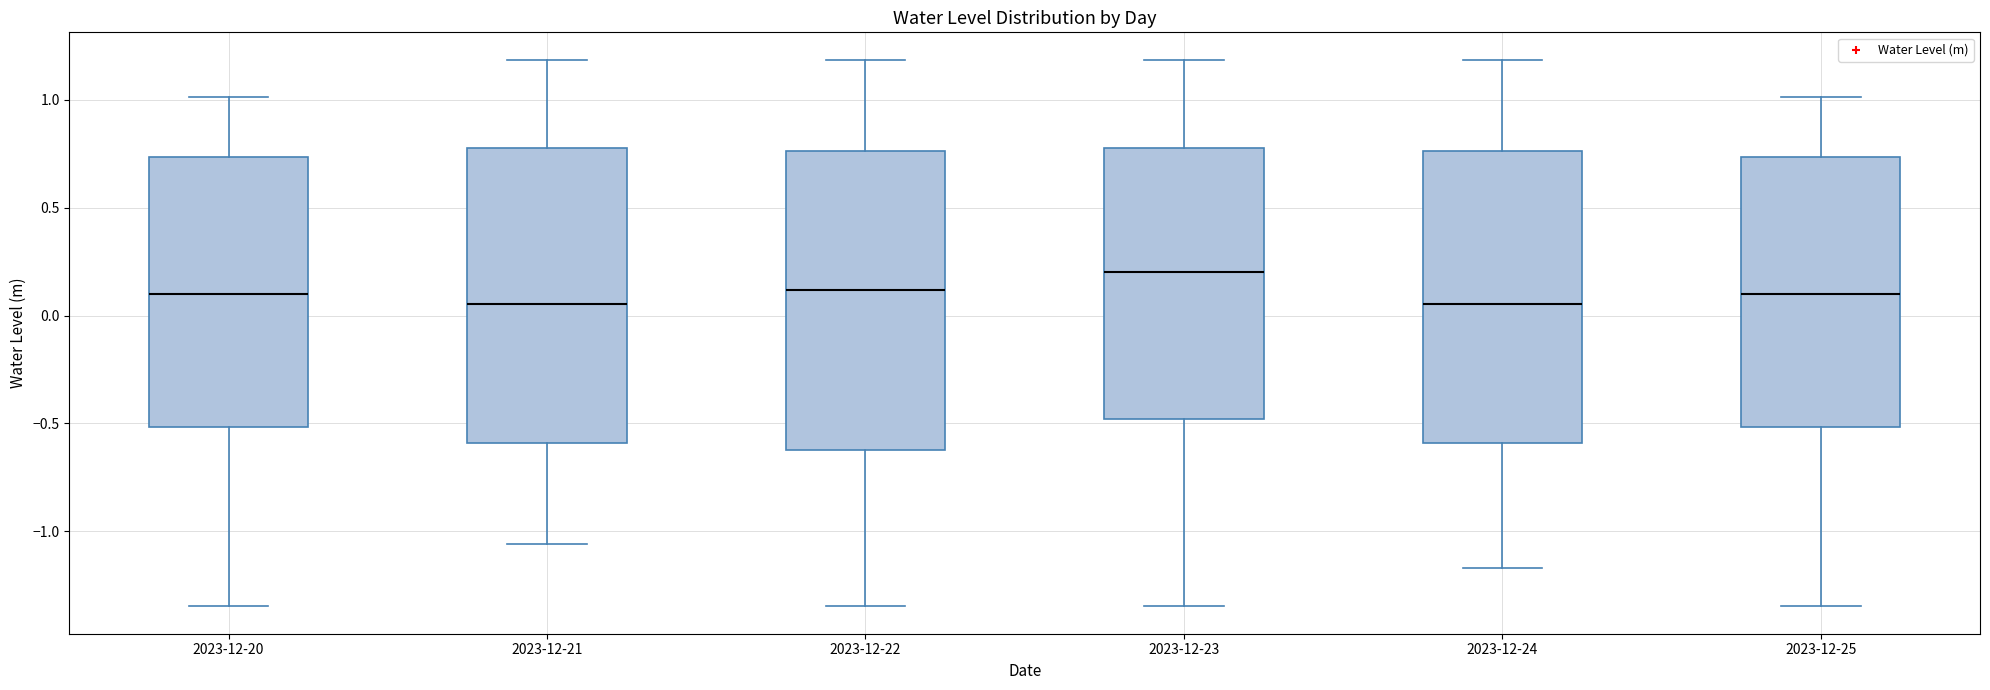

Reading left to right, read every box against the y-axis: the position of its median line, the range the box covers, and the ends of its whiskers. The values are not printed on the chart, so give them approximately, as read against the axis.

2023-12-20: median 0.10, box -0.50 to 0.75, whiskers -1.35 to 1.00
2023-12-21: median 0.05, box -0.60 to 0.80, whiskers -1.05 to 1.20
2023-12-22: median 0.10, box -0.60 to 0.75, whiskers -1.35 to 1.20
2023-12-23: median 0.20, box -0.50 to 0.80, whiskers -1.35 to 1.20
2023-12-24: median 0.05, box -0.60 to 0.75, whiskers -1.15 to 1.20
2023-12-25: median 0.10, box -0.50 to 0.75, whiskers -1.35 to 1.00